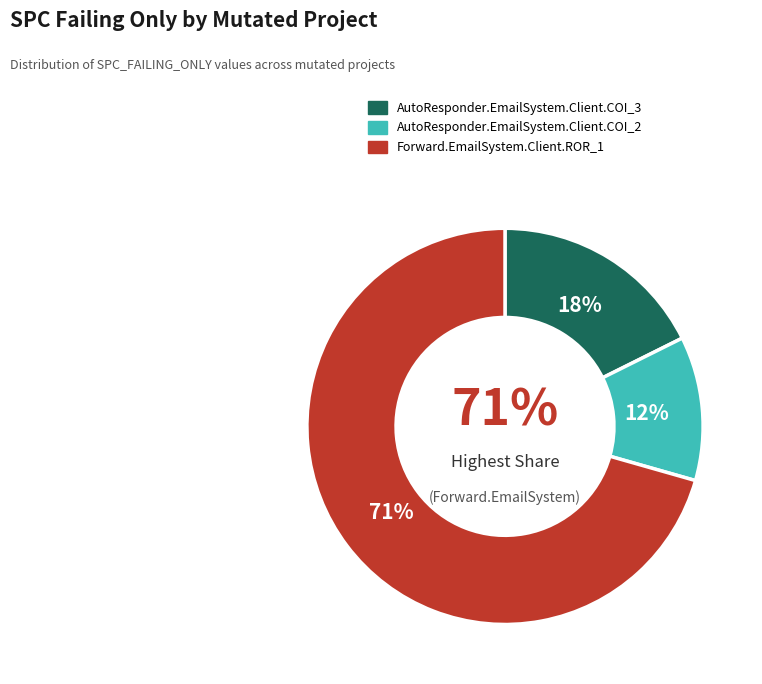

What percentage is the Forward.EmailSystem.Client.ROR_1 slice, to the nearest percent?

71%